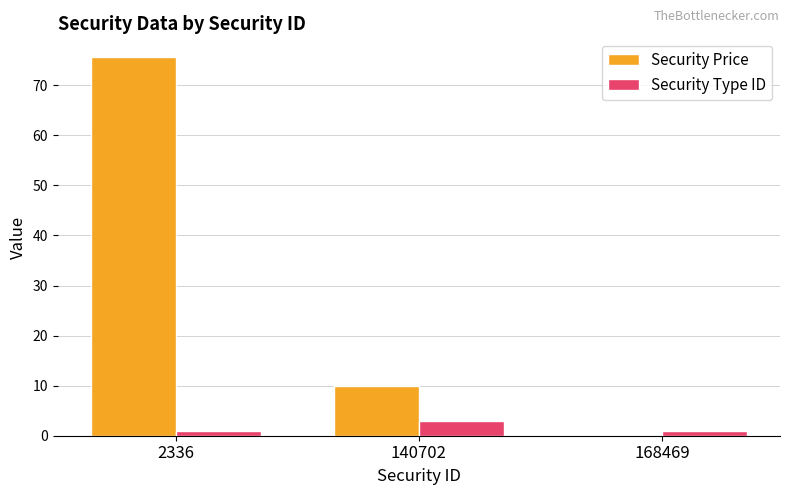

What is the approximate value of Security Type ID at 168469?

1.0